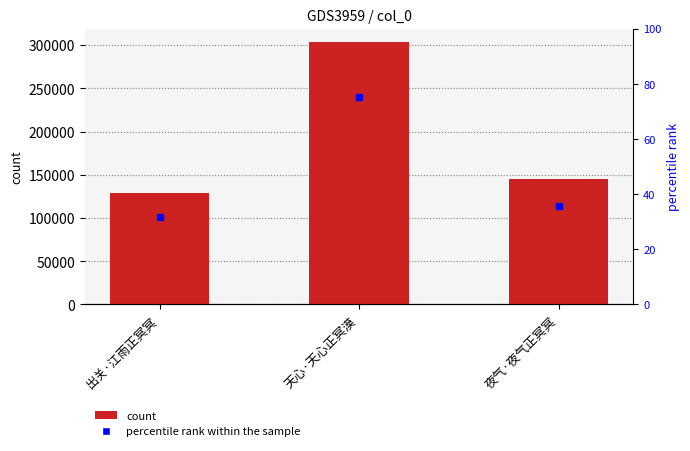

Reading right to left, transcribe all the data shown in this chart.

144780	304074	129074